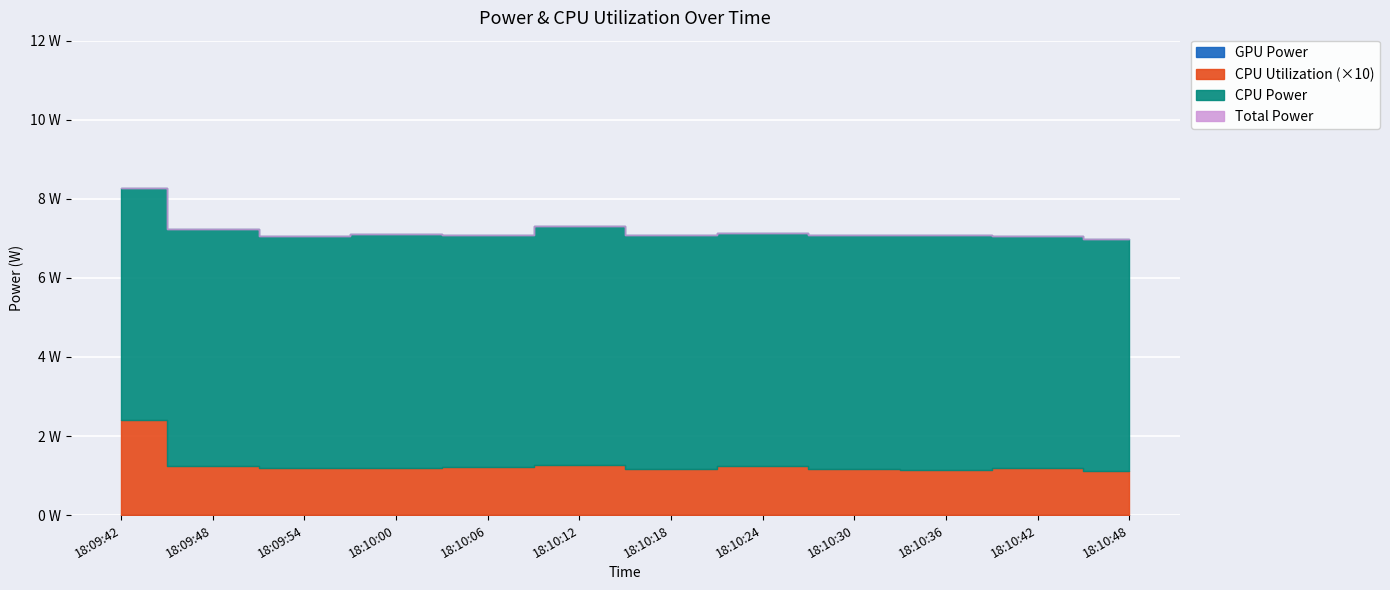

Reading left to right, extract all data points from this chart.

GPU Power: 18:09:42=0.0	18:09:48=0.0	18:09:54=0.0	18:10:00=0.0	18:10:06=0.0	18:10:12=0.0	18:10:18=0.0	18:10:24=0.0	18:10:30=0.0	18:10:36=0.0	18:10:42=0.0	18:10:48=0.0
CPU Utilization: 18:09:42=0.2	18:09:48=0.1	18:09:54=0.1	18:10:00=0.1	18:10:06=0.1	18:10:12=0.1	18:10:18=0.1	18:10:24=0.1	18:10:30=0.1	18:10:36=0.1	18:10:42=0.1	18:10:48=0.1
CPU Power: 18:09:42=8.3	18:09:48=7.2	18:09:54=7.1	18:10:00=7.1	18:10:06=7.1	18:10:12=7.3	18:10:18=7.1	18:10:24=7.1	18:10:30=7.1	18:10:36=7.1	18:10:42=7.1	18:10:48=7.0
Total Power: 18:09:42=8.3	18:09:48=7.2	18:09:54=7.1	18:10:00=7.1	18:10:06=7.1	18:10:12=7.3	18:10:18=7.1	18:10:24=7.1	18:10:30=7.1	18:10:36=7.1	18:10:42=7.1	18:10:48=7.0